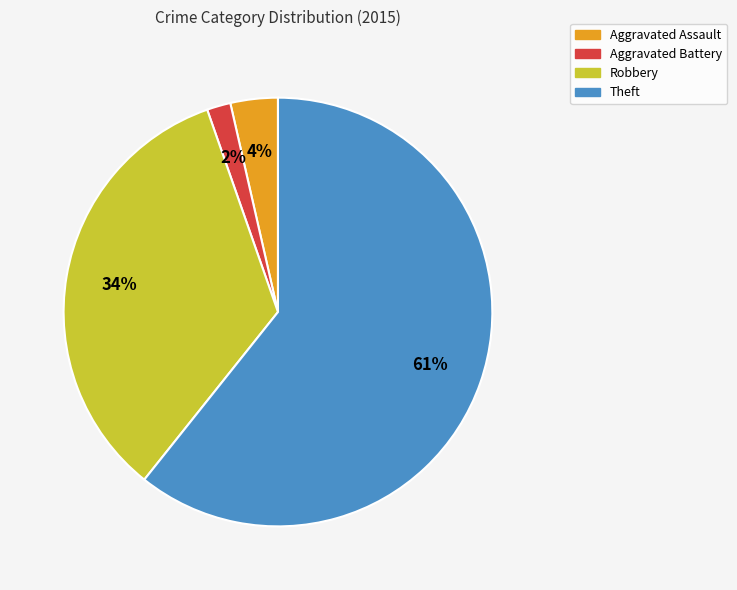

To the nearest percent, what is the average slice percentage?

25%